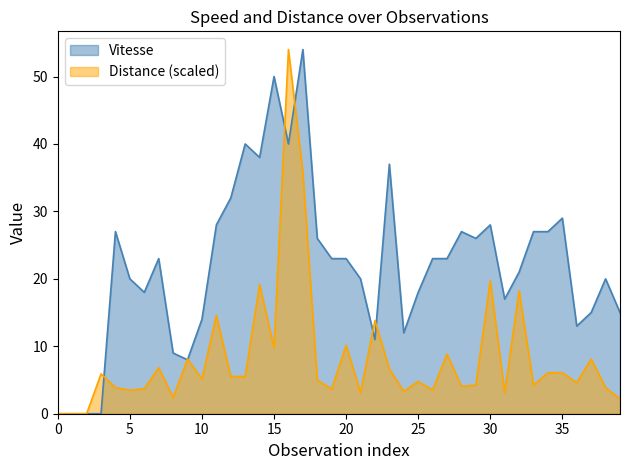

List the series in order of their overall mean, highest first.

Vitesse, Distance (scaled)